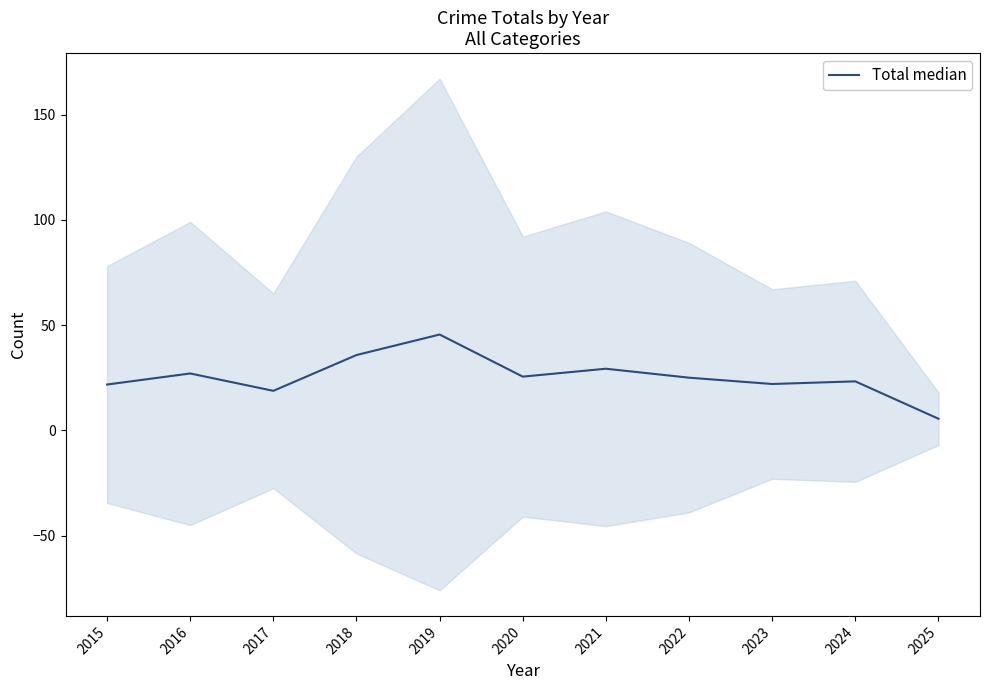

What is the difference between the maximum and minimum values?

40.0